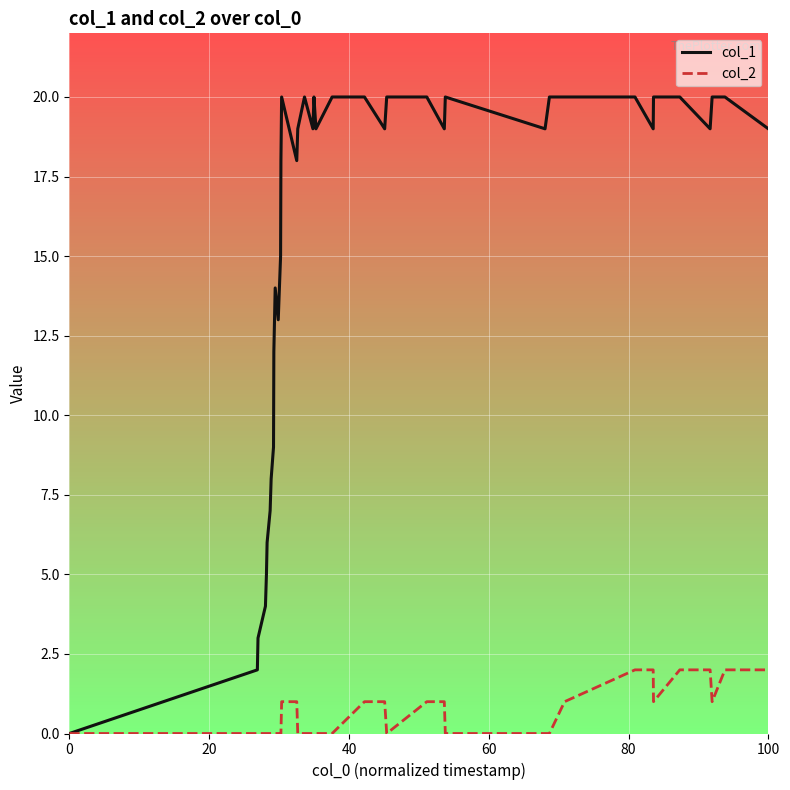

Rank the series by their maximum value, from lowest to highest.

col_2, col_1